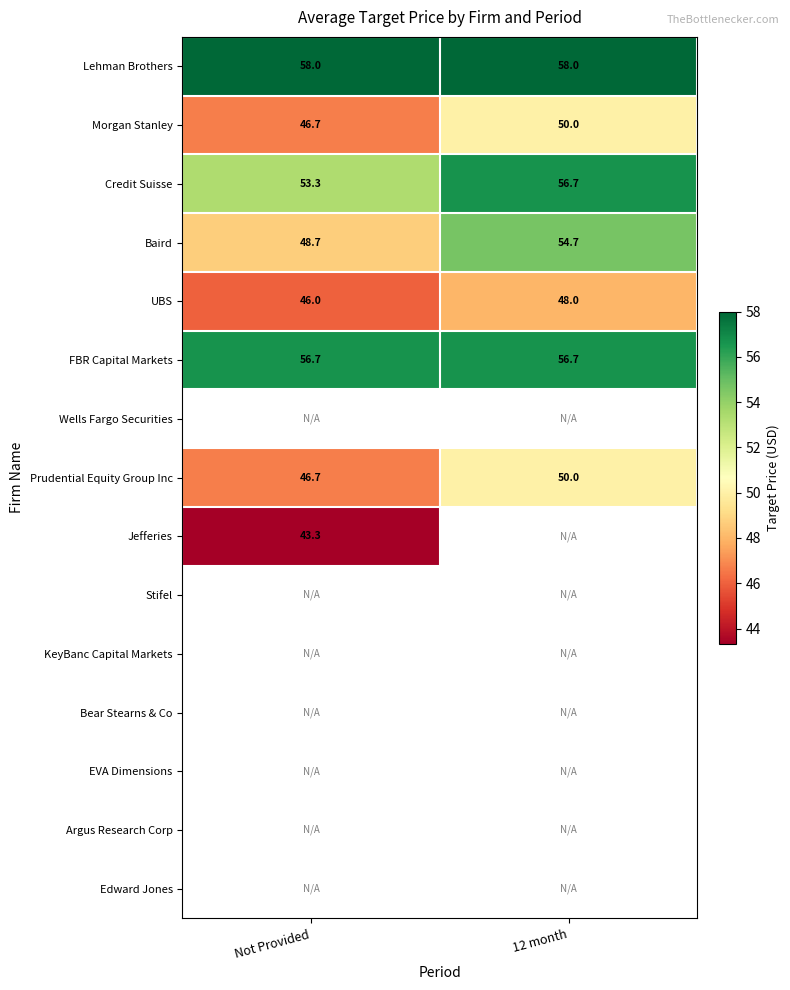

The value of FBR Capital Markets at 12 month is 33.9. True or false?

False